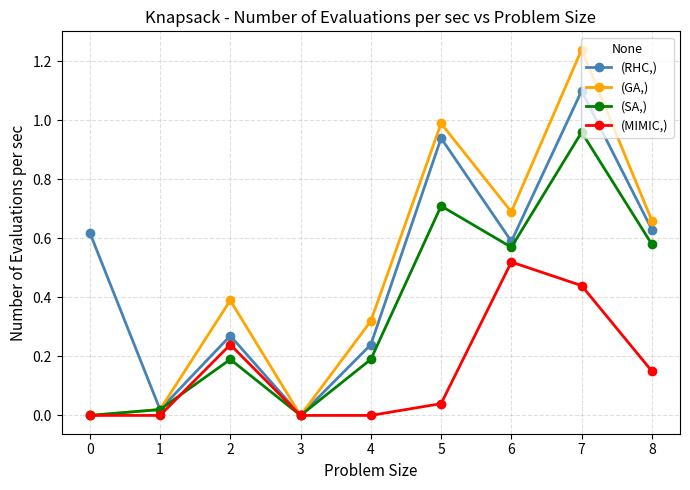

Which category has the highest value across all series?

7